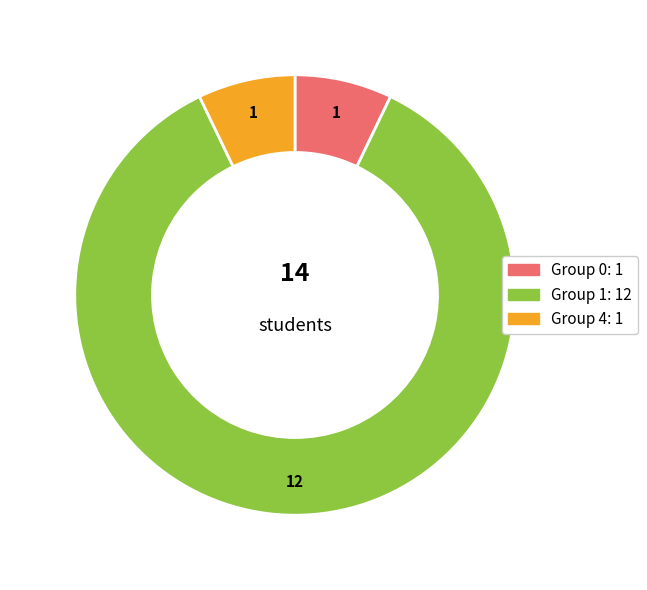

How many slices are in this pie chart?

3